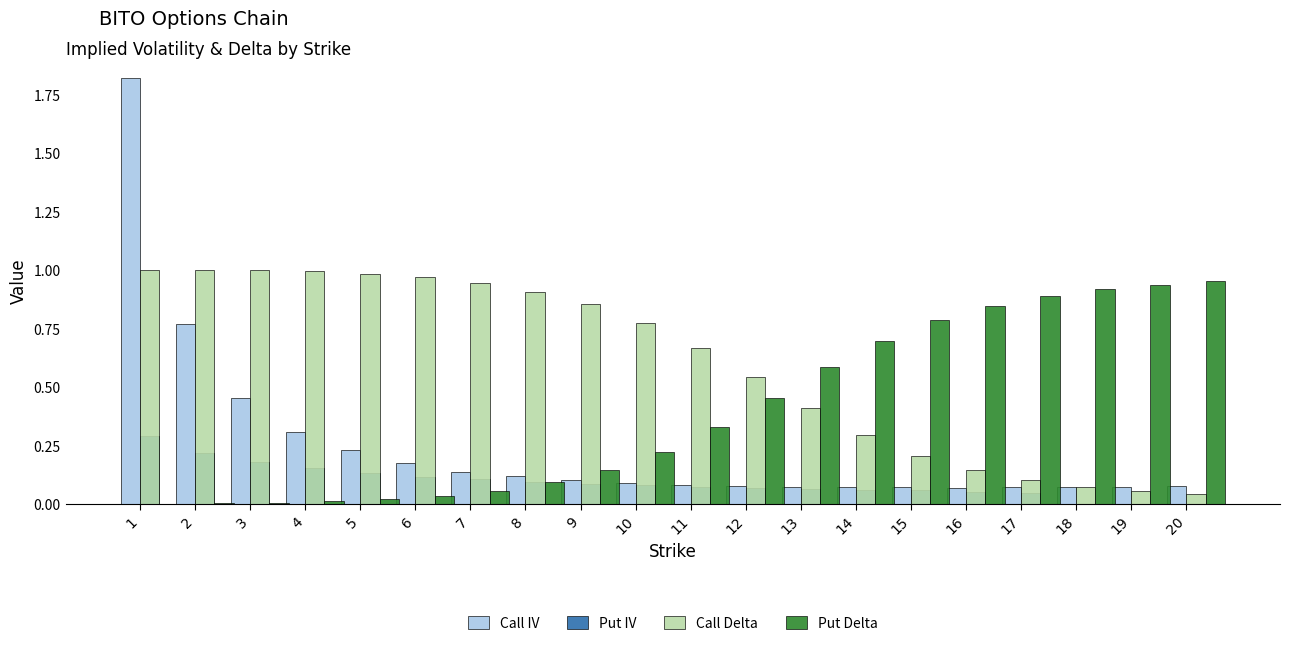

The Call IV series shows 0.1 at 19. True or false?

True